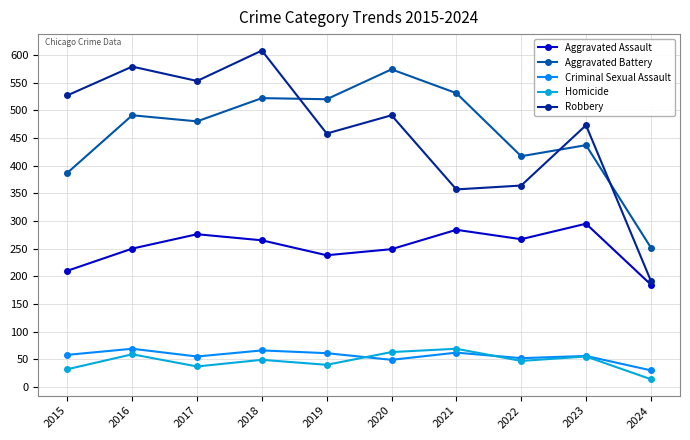

How many lines are shown in the chart?

5